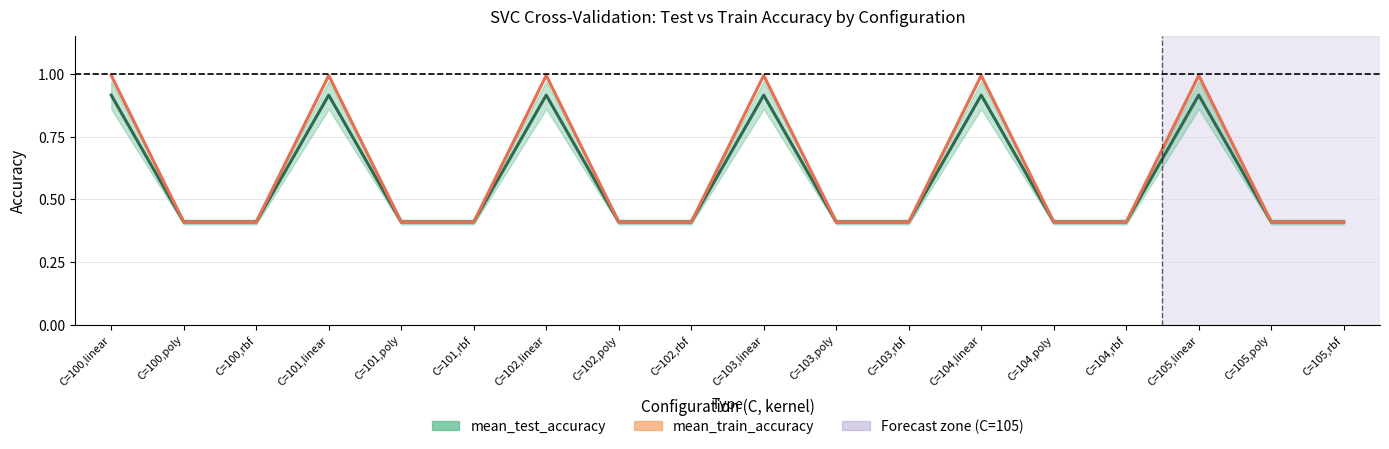

Does the chart display data point markers on the line(s)?

No